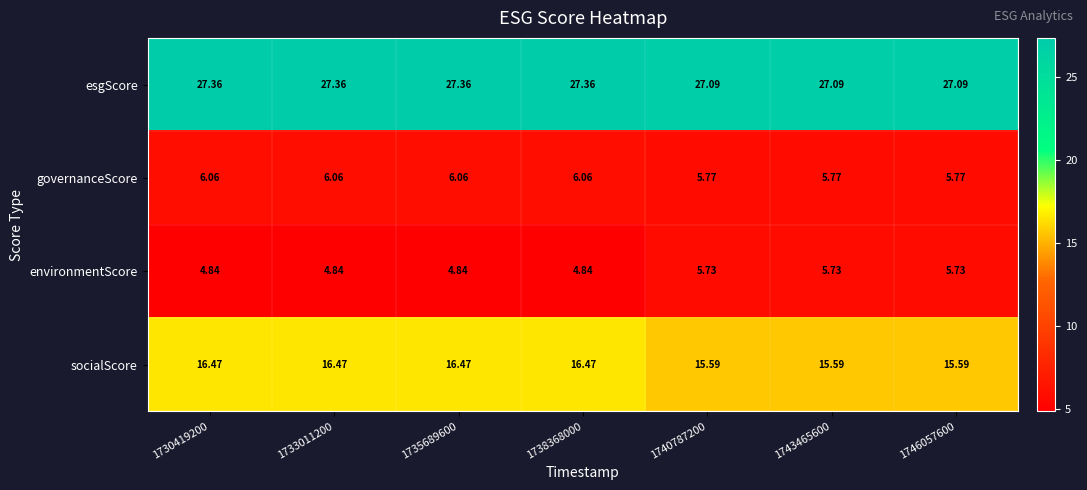

List the series in order of their peak value, lowest first.

environmentScore, governanceScore, socialScore, esgScore